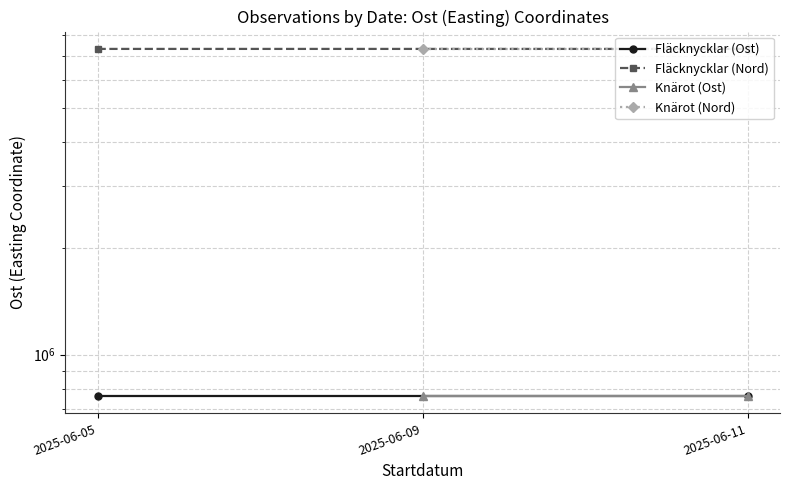

Is the value of Knärot (Ost) at 2025-06-05 greater than the value of Fläcknycklar (Ost) at 2025-06-05?

No